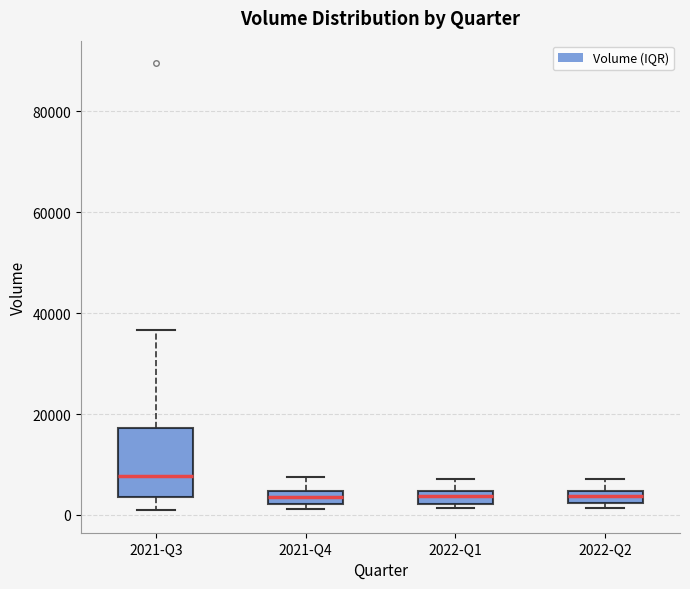

Where does the upper whisker of the box for 2021-Q4 end on the y-axis? The values are not printed on the chart, so give them approximately, as read against the axis.

8000